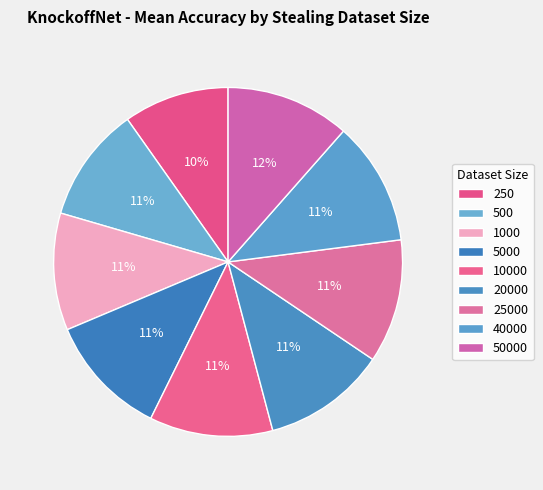

Count the number of slices in the pie.

9